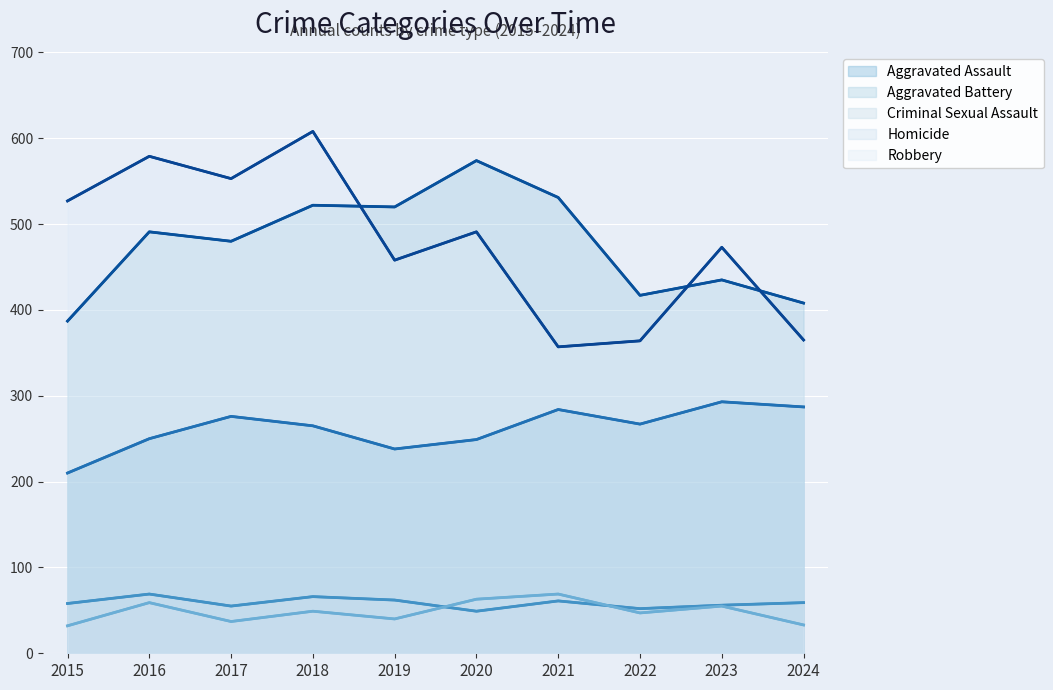

What is the value of the Homicide point at the 1st from the left?

32